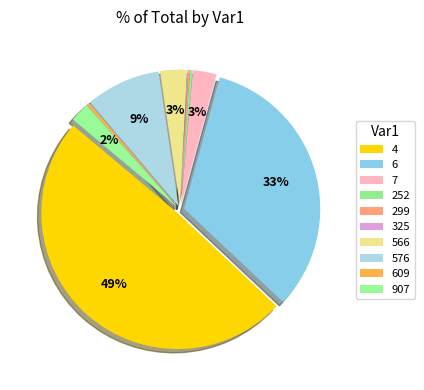

Rank the categories by value from lowest to highest.

325, 299, 252, 609, 907, 7, 566, 576, 6, 4